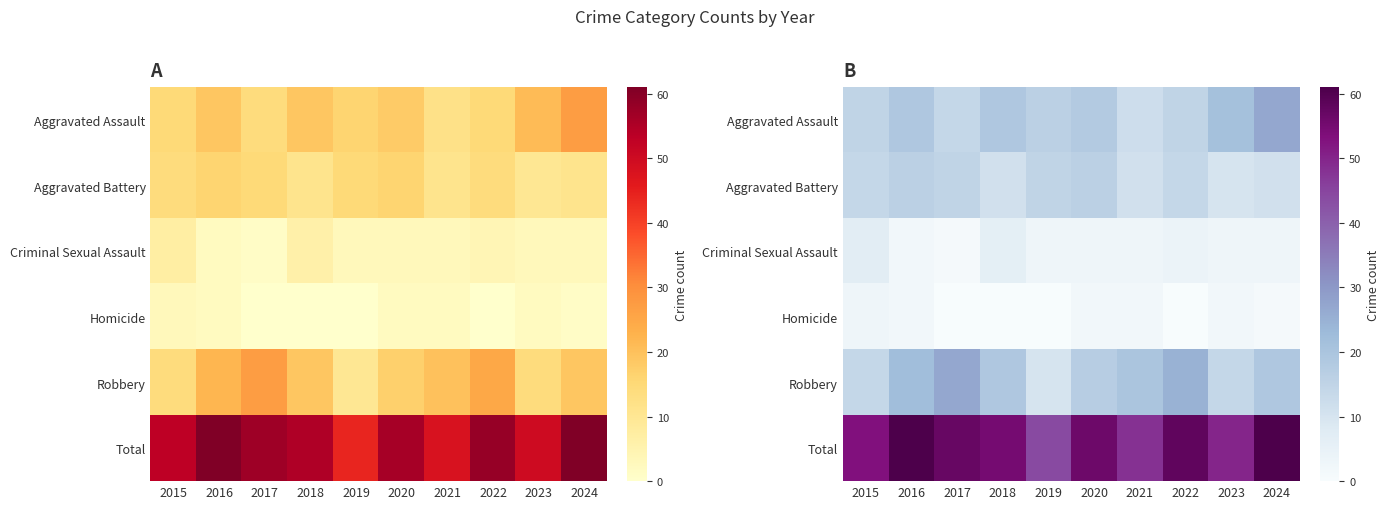

Which series has the largest total across all categories?

Total